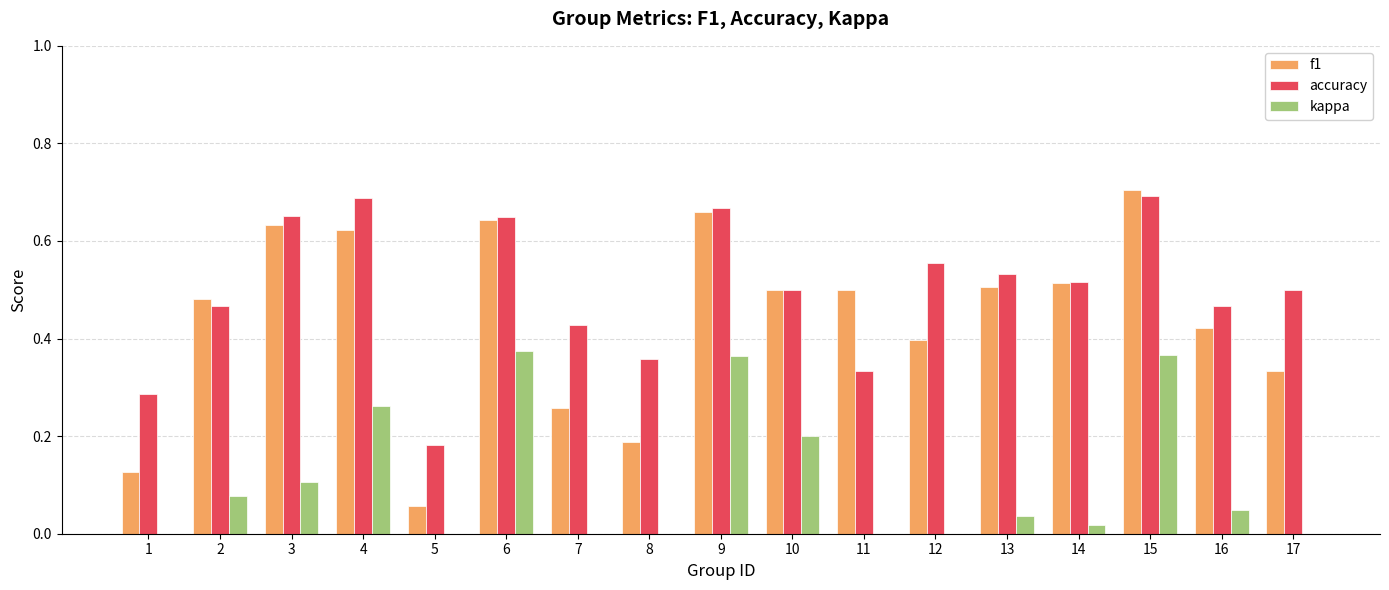

What is the total value across all series at 3?

1.4